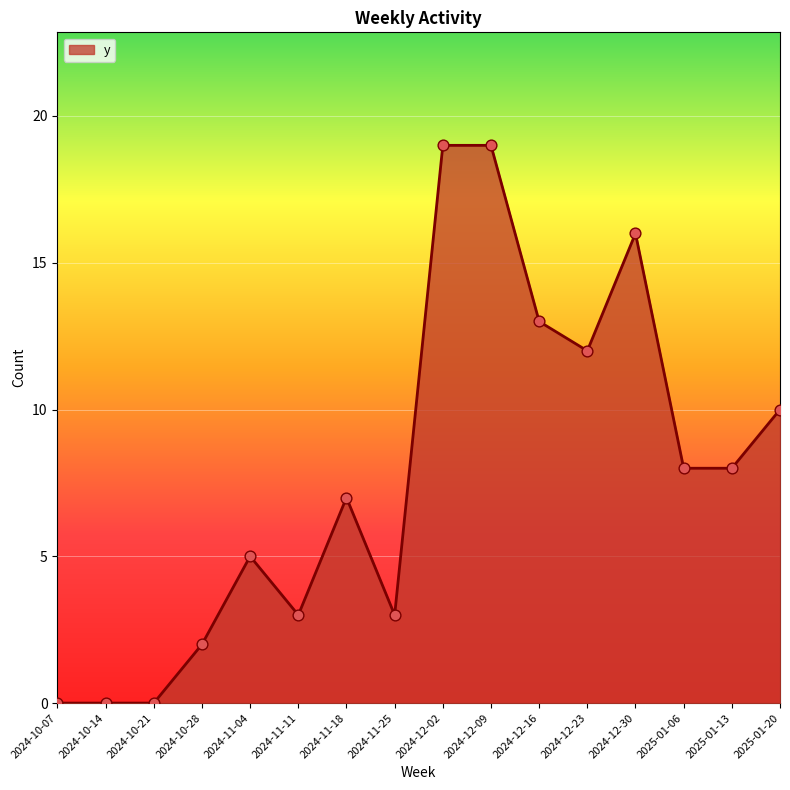

Approximately how many times larger is the value at 2024-12-16 compared to 2024-12-23?

1.1